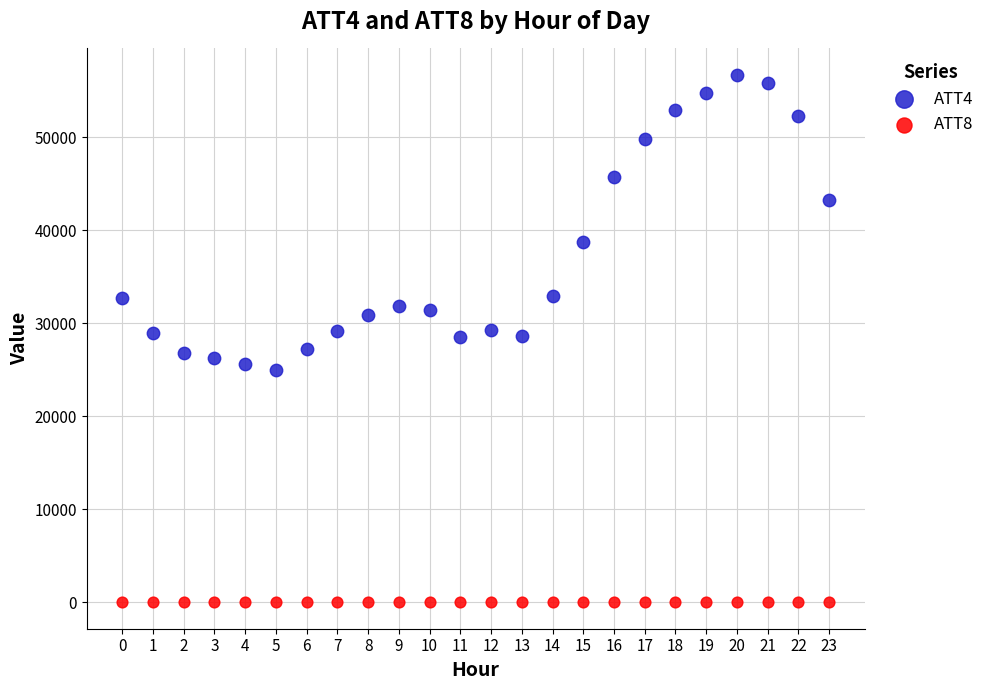

What are all the series names shown in the legend?

ATT4, ATT8